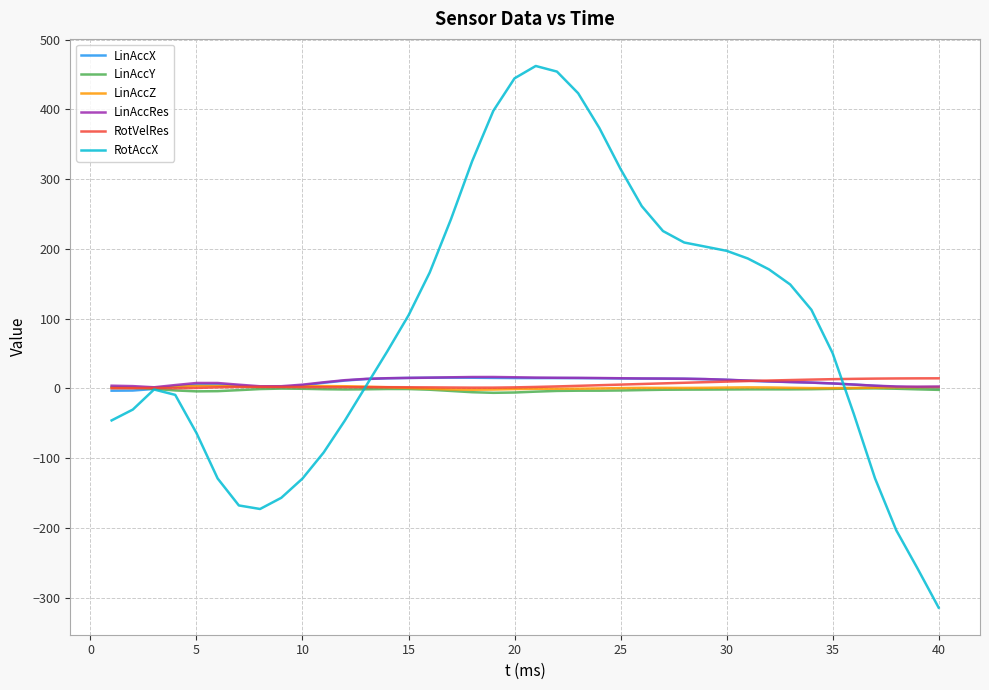

Which series has the largest total across all categories?

RotAccX